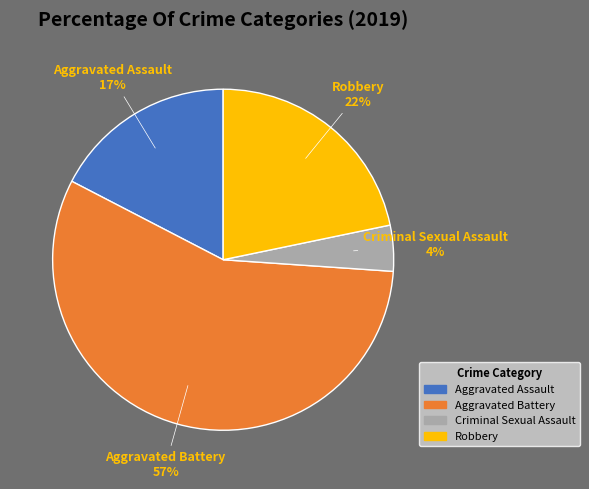

Is it true that Criminal Sexual Assault is 17% of the pie?

False